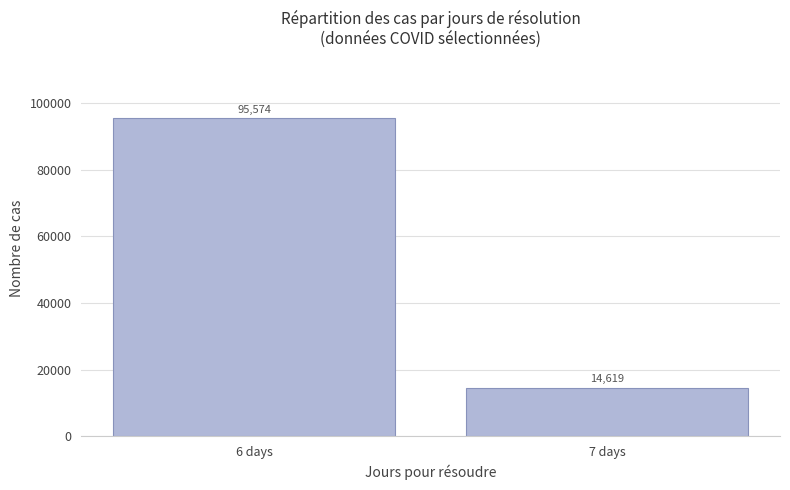

Which has a higher value, 7 days or 6 days?

6 days